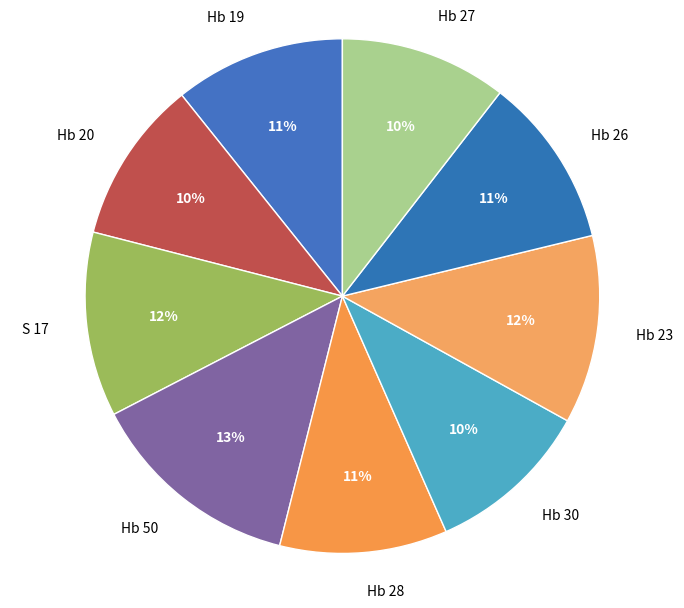

To the nearest percent, what percentage of the pie is Hb 19?

11%